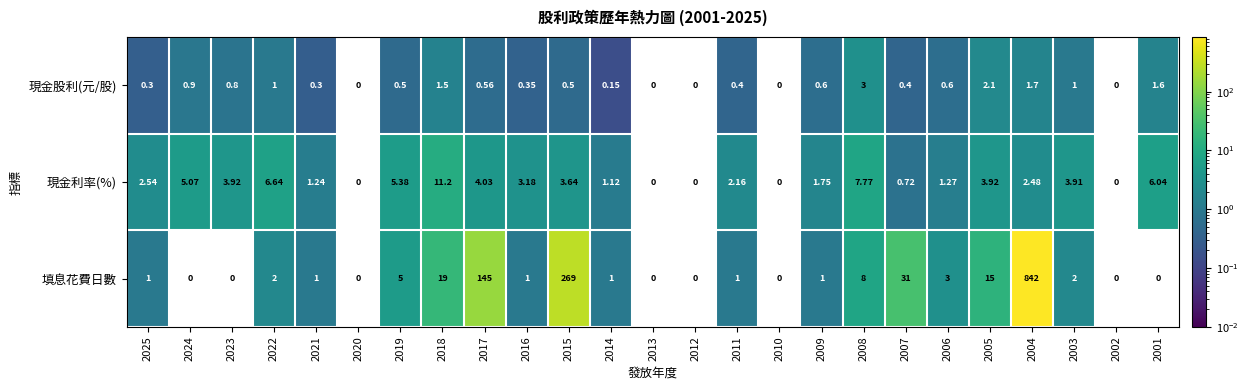

Which series has the largest total across all categories?

填息花費日數